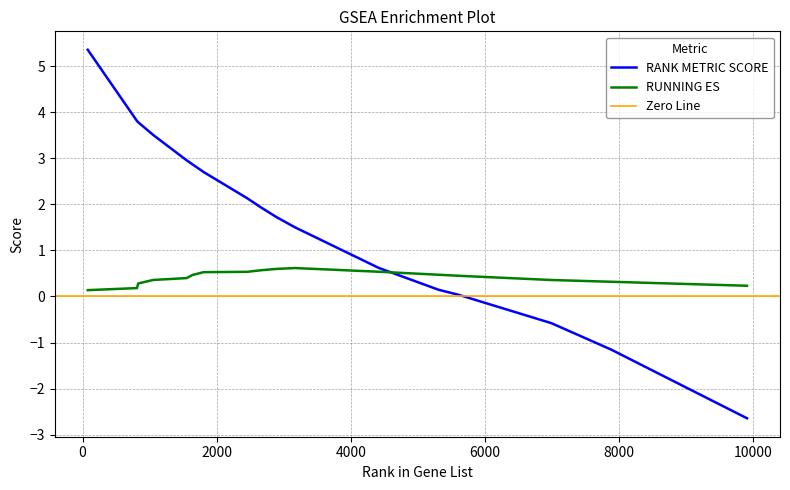

True or false: RUNNING ES and RANK METRIC SCORE cross at least once.

True